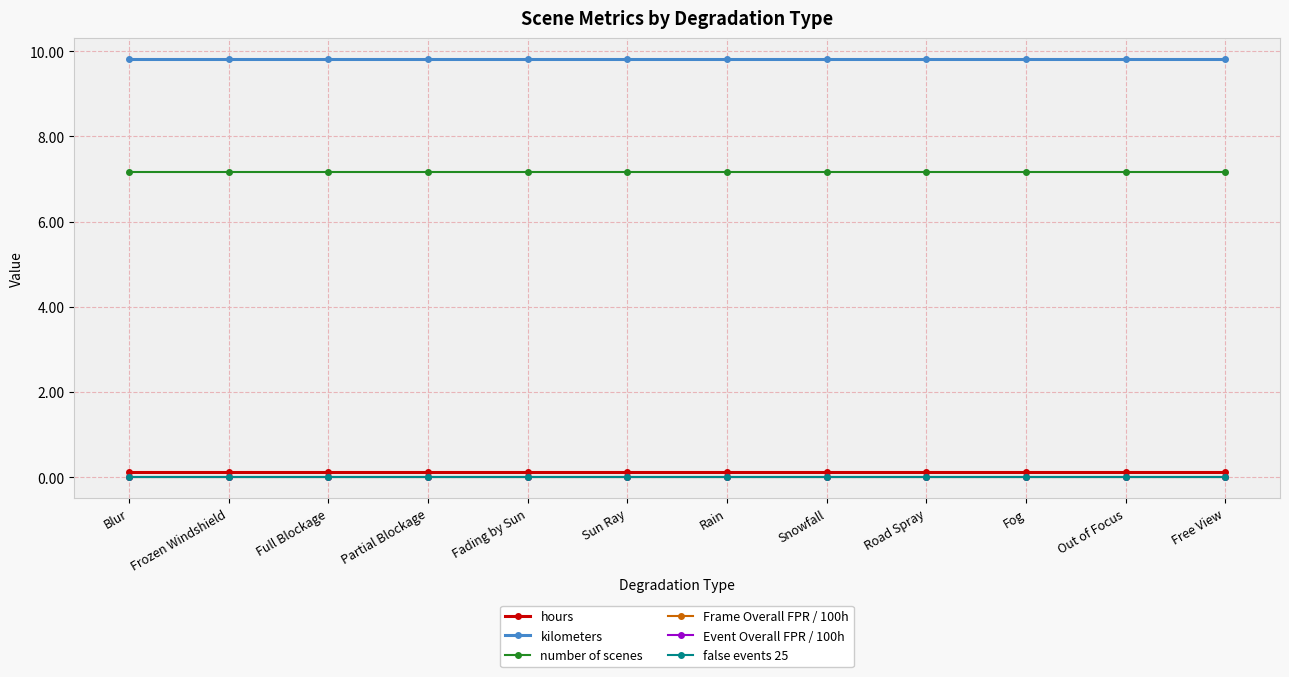

Reading right to left, what are all the values shown in this chart?

hours: 0.1	0.1	0.1	0.1	0.1	0.1	0.1	0.1	0.1	0.1	0.1	0.1
kilometers: 9.8	9.8	9.8	9.8	9.8	9.8	9.8	9.8	9.8	9.8	9.8	9.8
number of scenes: 7.2	7.2	7.2	7.2	7.2	7.2	7.2	7.2	7.2	7.2	7.2	7.2
Frame Overall FPR / 100h: 0.0	0.0	0.0	0.0	0.0	0.0	0.0	0.0	0.0	0.0	0.0	0.0
Event Overall FPR / 100h: 0.0	0.0	0.0	0.0	0.0	0.0	0.0	0.0	0.0	0.0	0.0	0.0
false events 25: 0.0	0.0	0.0	0.0	0.0	0.0	0.0	0.0	0.0	0.0	0.0	0.0